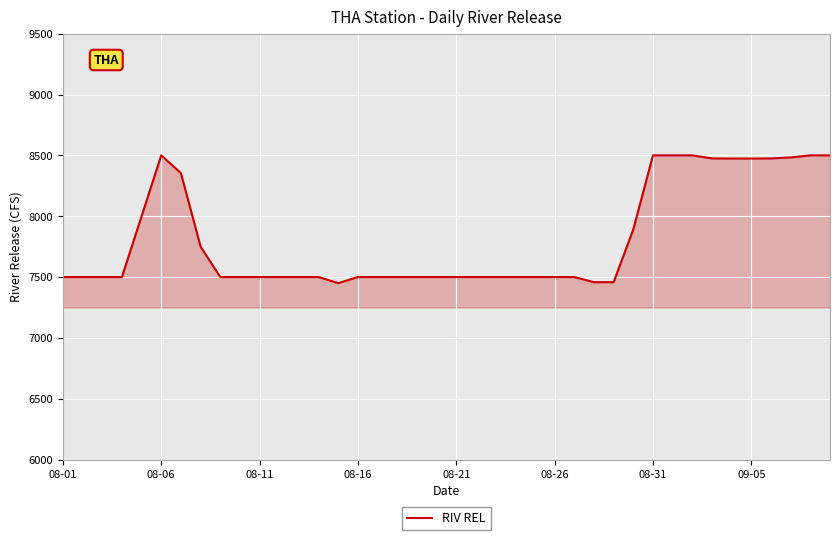

What is the maximum value shown in the chart?

8500